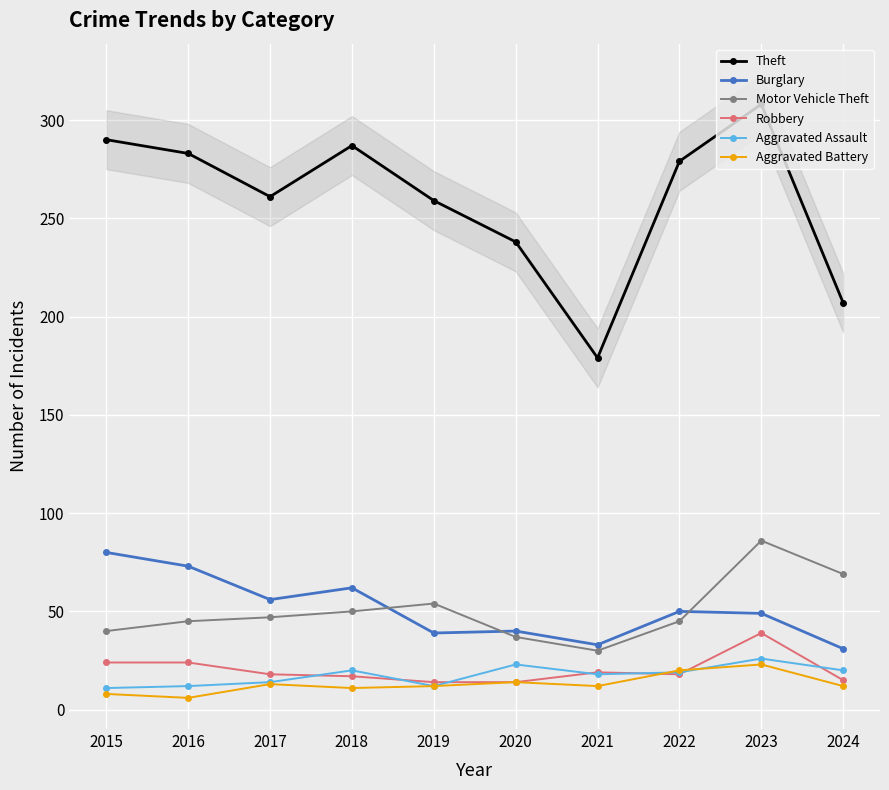

Which label corresponds to the smallest value in the chart?

2016